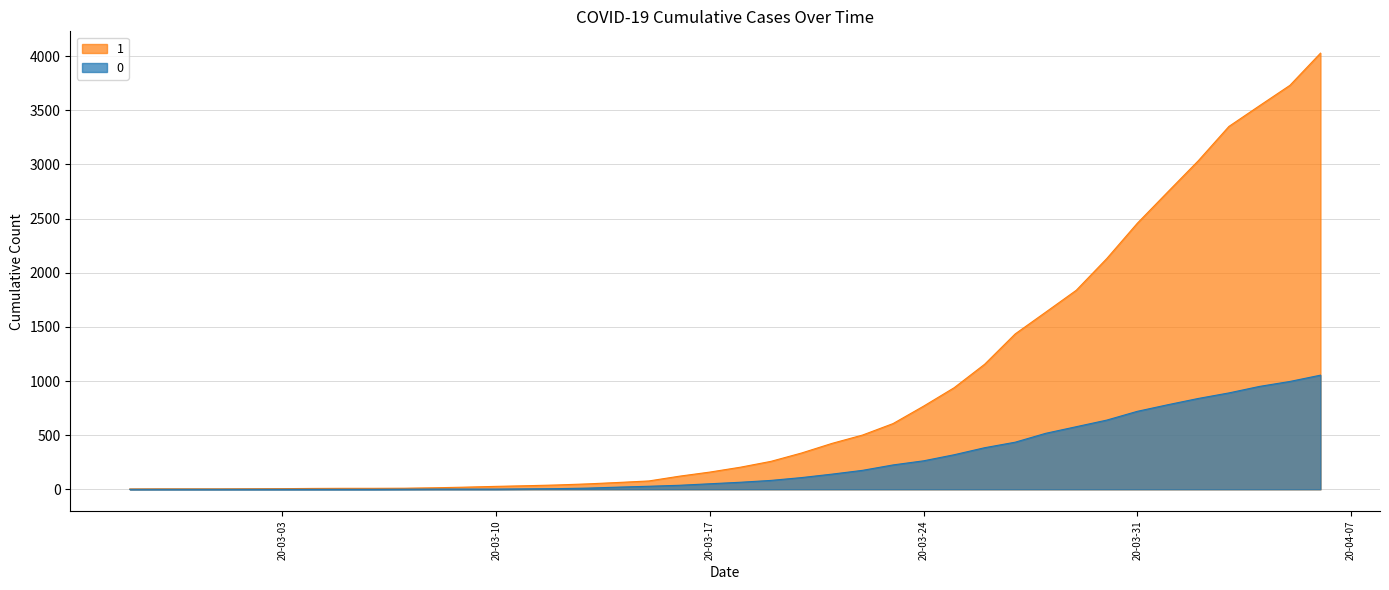

What is the difference between the maximum and minimum values in the 0 series?

1054